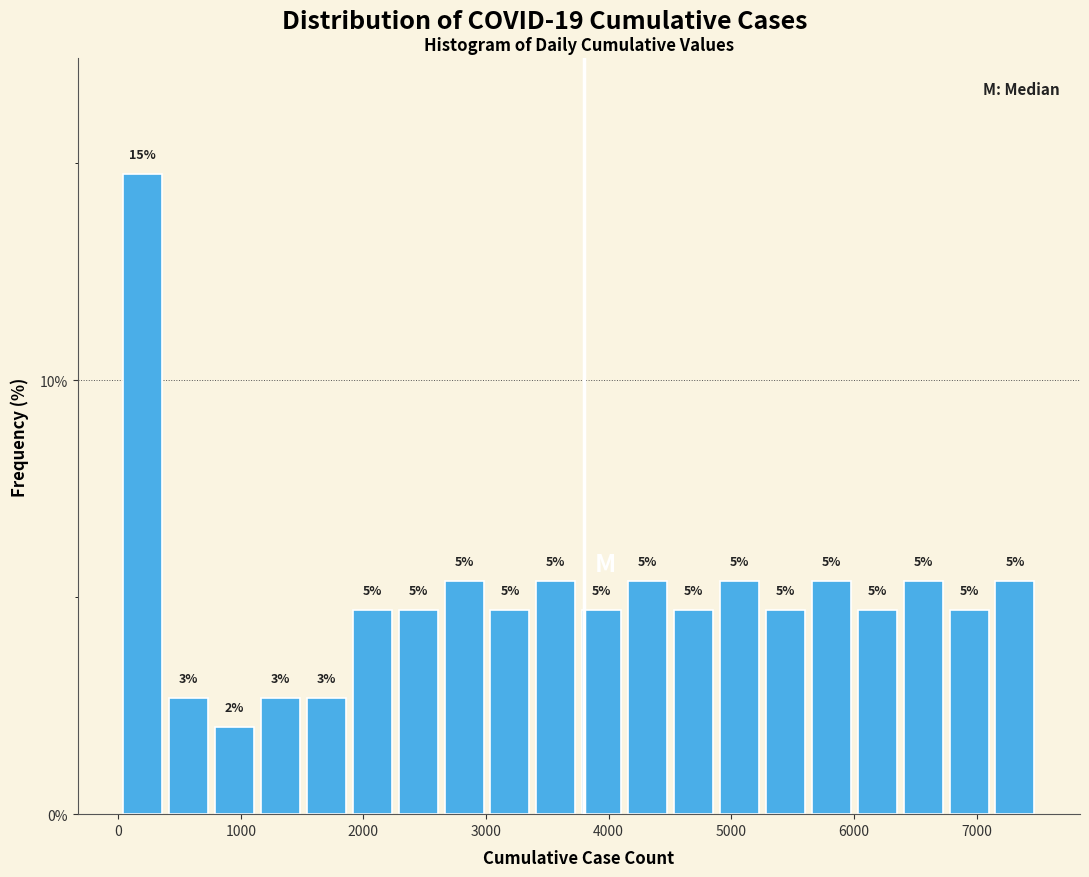

Around what value on the x-axis is the tallest bar? Give the approximate position of its centre, as read against the axis.

200